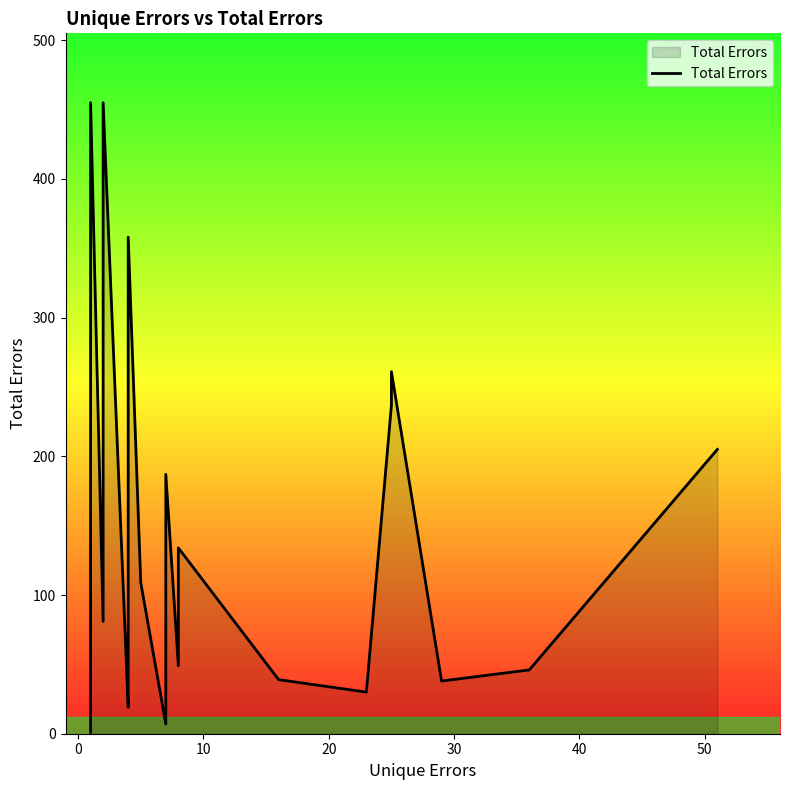

What is the sum of all values?

3050